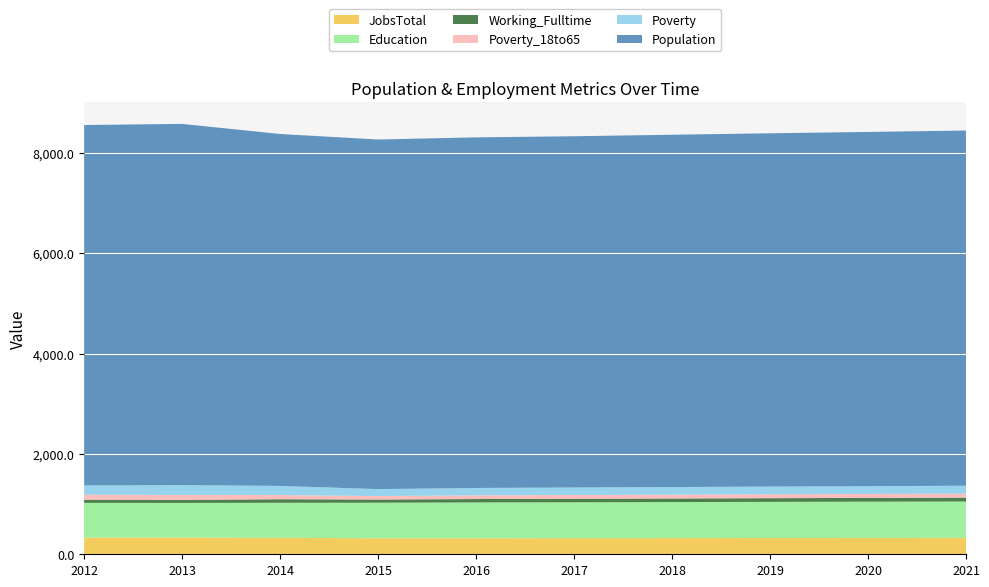

Reading left to right, what are all the values shown in this chart?

JobsTotal: 334	334	329	318	318	321	322	324	326	327
Education: 691	690	698	710	716	716	719	721	723	725
Working_Fulltime: 62	59	70	63	67	69	71	73	75	77
Poverty_18to65: 99	100	84	69	74	75	76	78	79	80
Poverty: 186	196	182	139	147	150	152	154	155	157
Population: 7184	7199	7014	6968	6988	7001	7022	7041	7060	7080